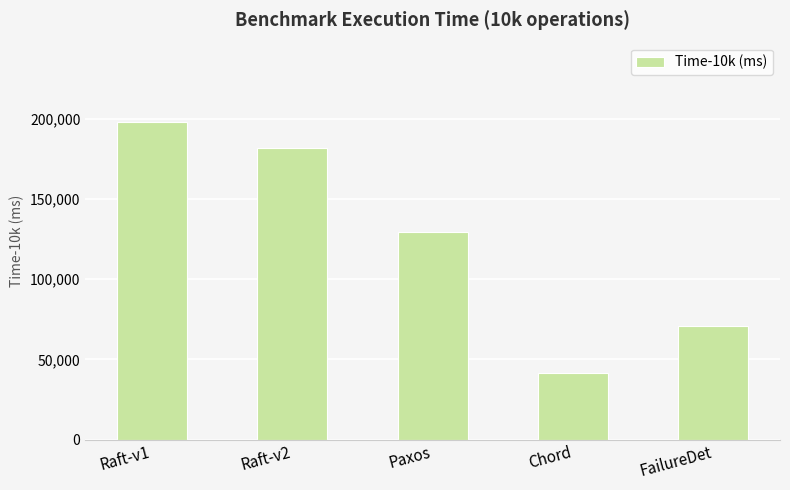

What is the value of the 5th bar from the left?

70940